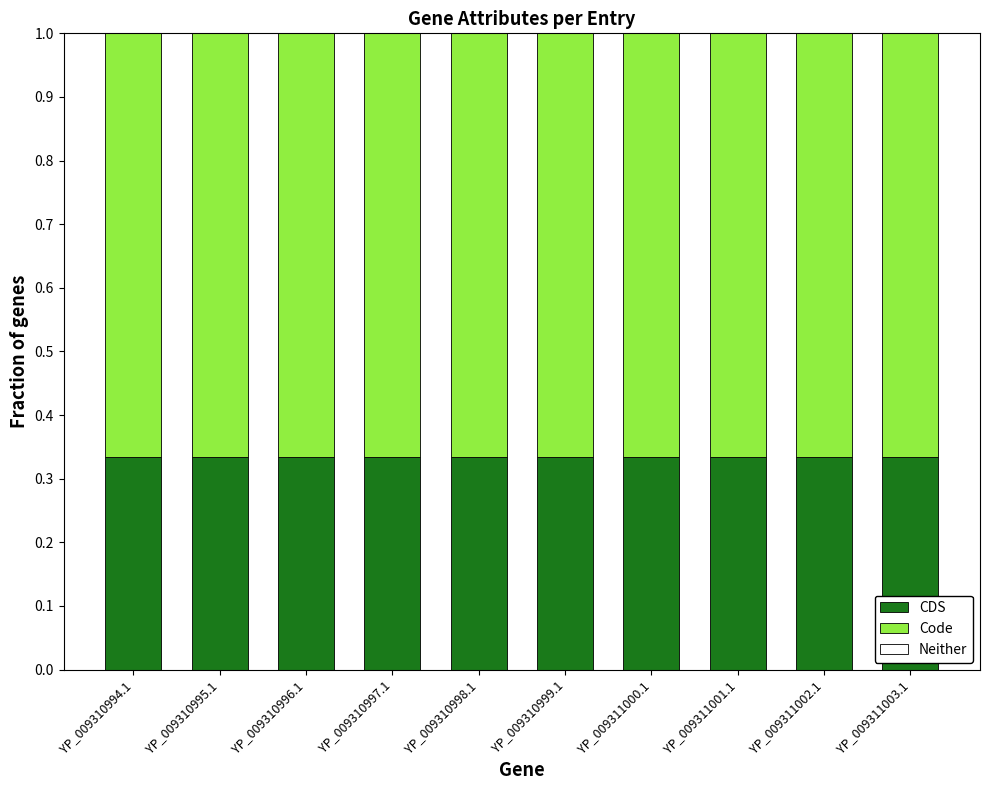

What is the total value across all series at YP_009311000.1?

1.0